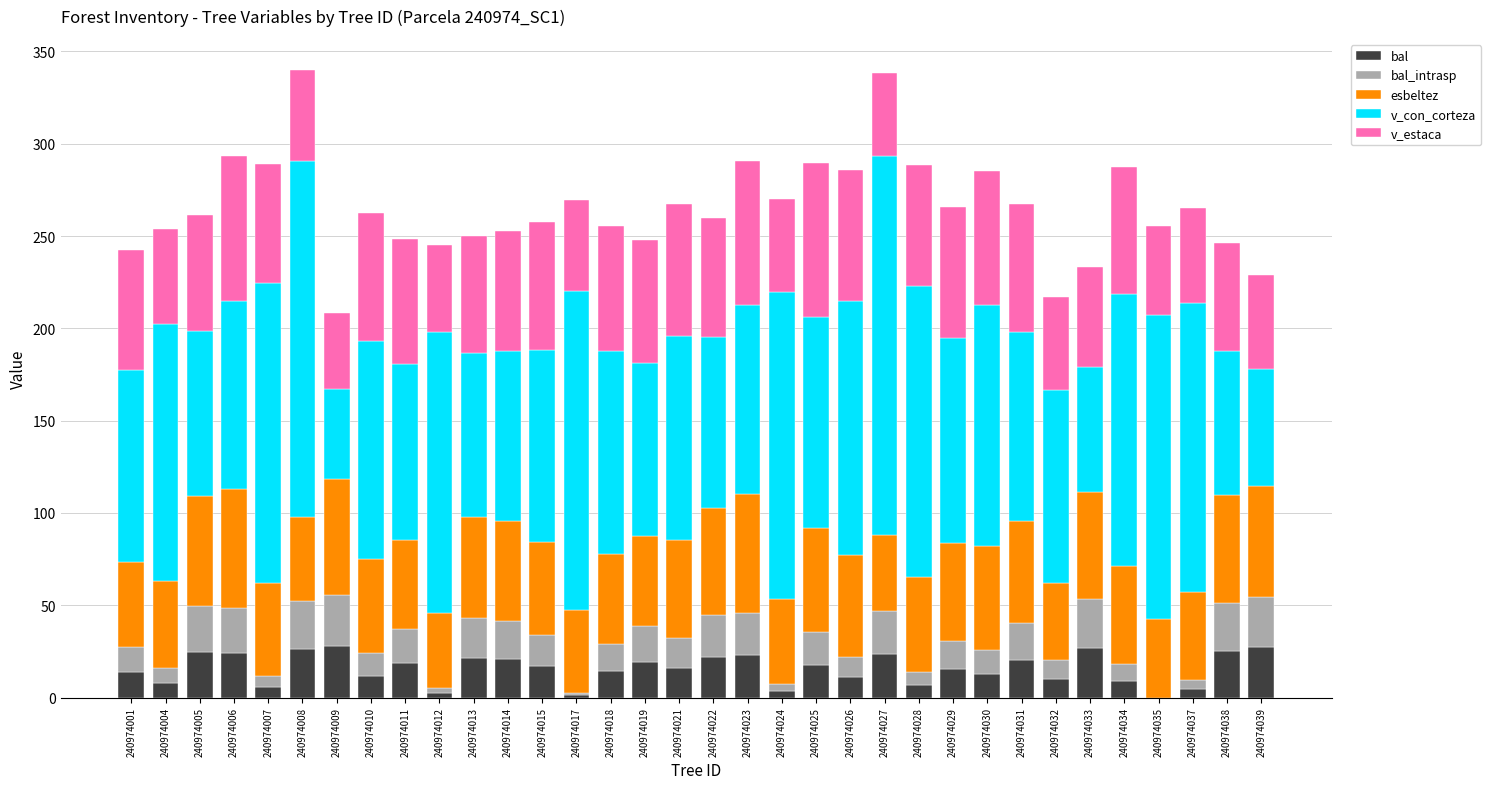

The value of bal at 240974039 is 42.2. True or false?

False